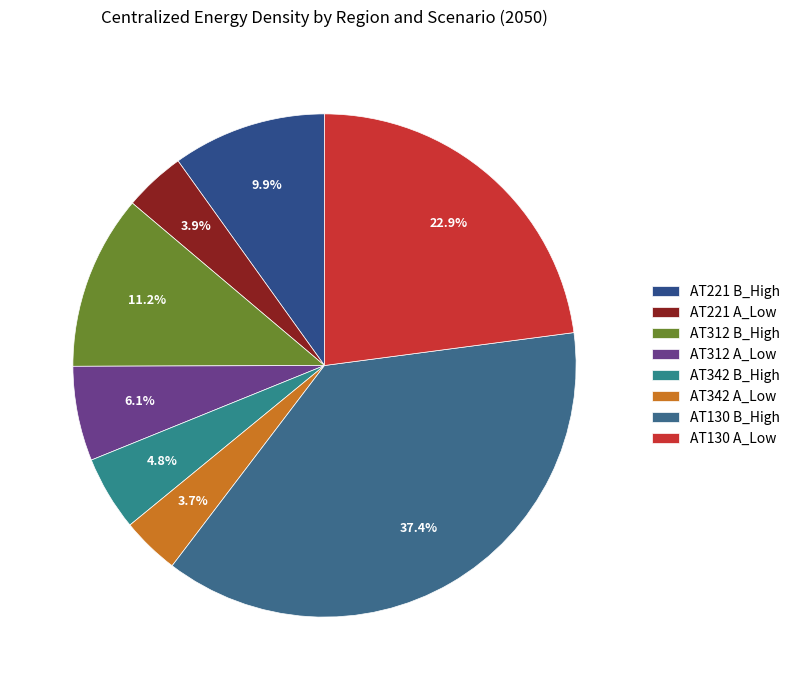

Which slice is the smallest?

AT342 A_Low